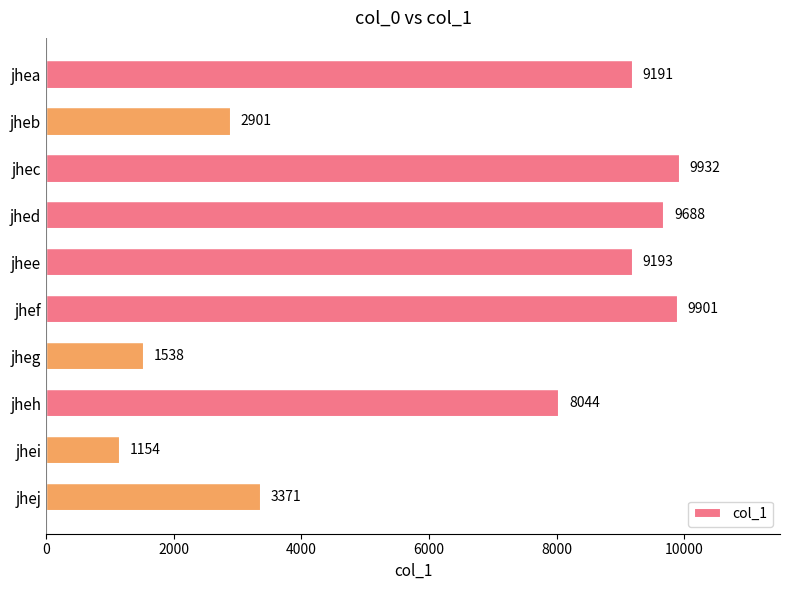

Rank the categories by value from lowest to highest.

jhei, jheg, jheb, jhej, jheh, jhea, jhee, jhed, jhef, jhec